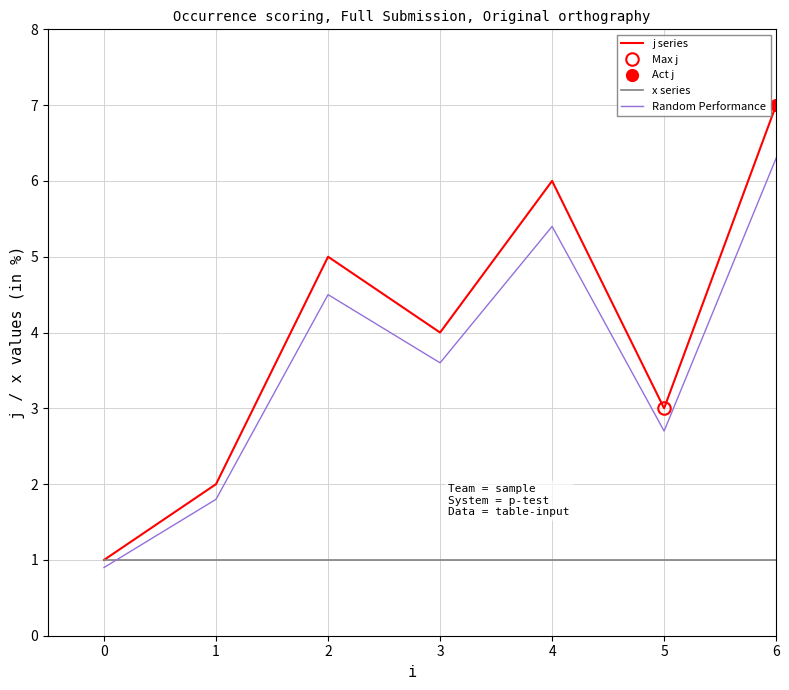

True or false: x series and j series intersect in this chart.

False